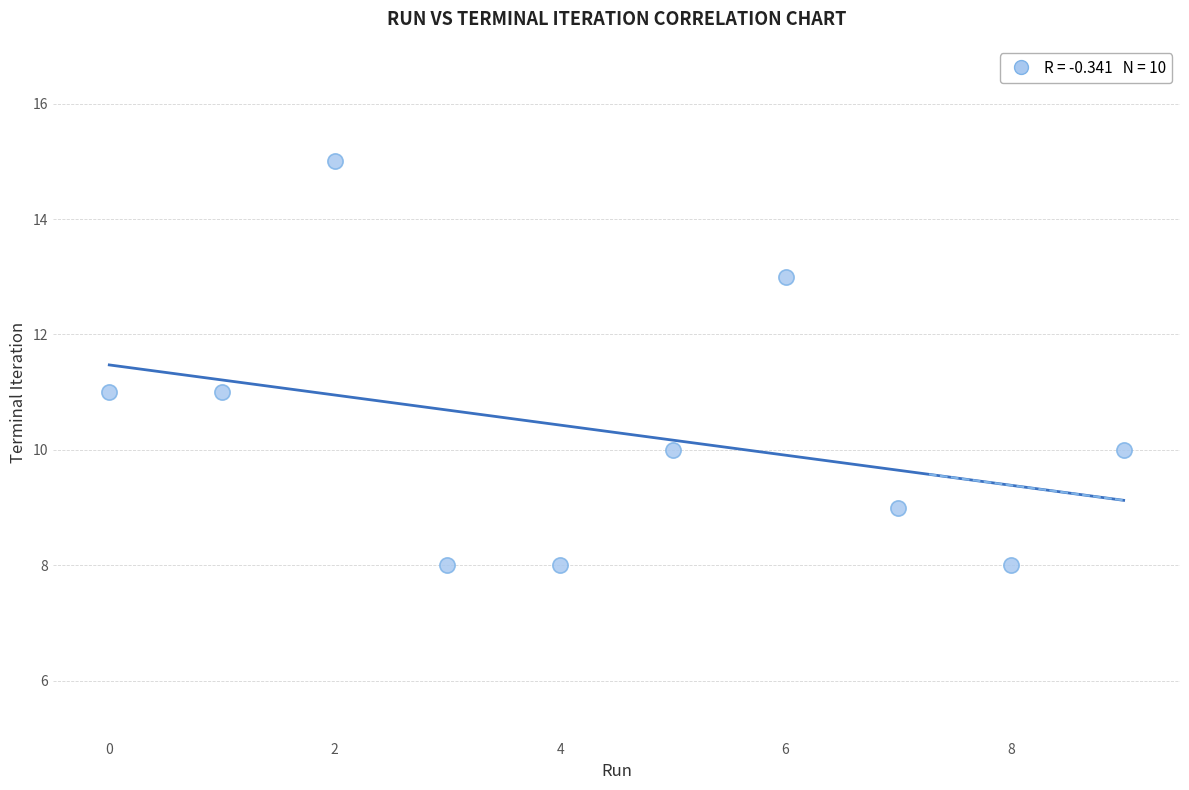

What is the range of Y values (max minus min)?

7